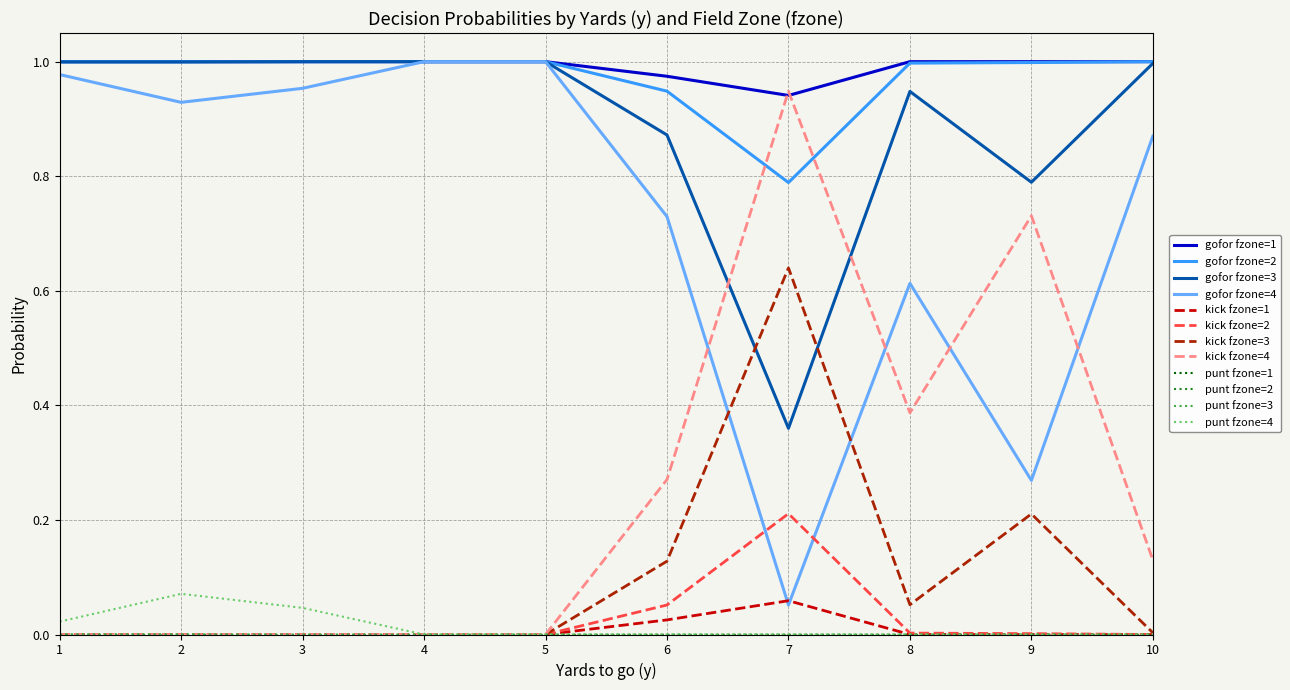

Is this an area chart (filled region under the line)?

No